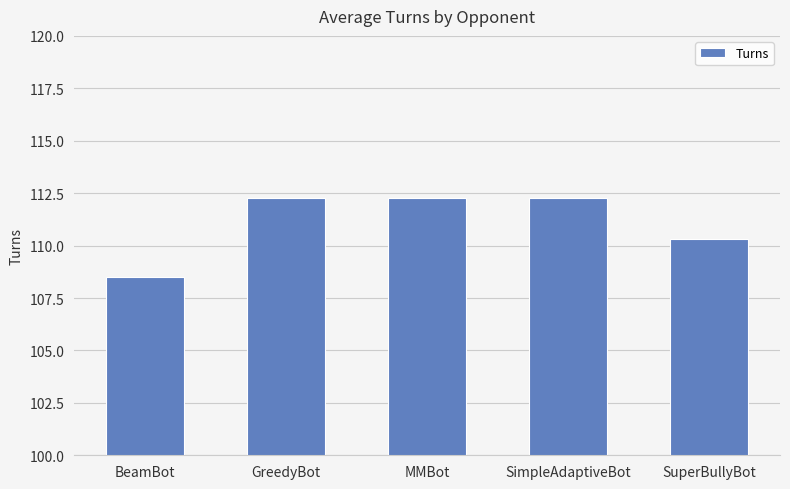

What is the label of the 5th bar from the left?

SuperBullyBot